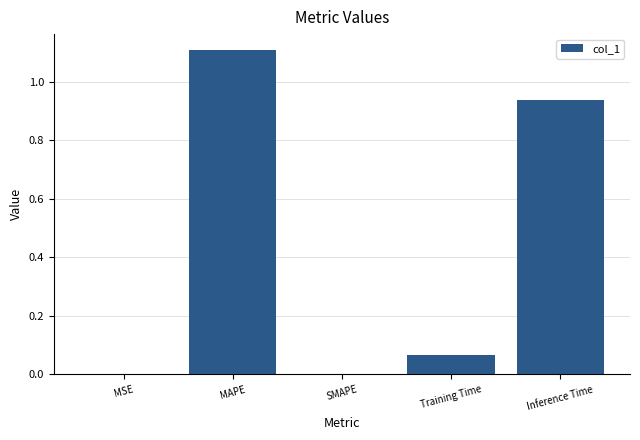

The chart shows a value of 0.7 at SMAPE. True or false?

False